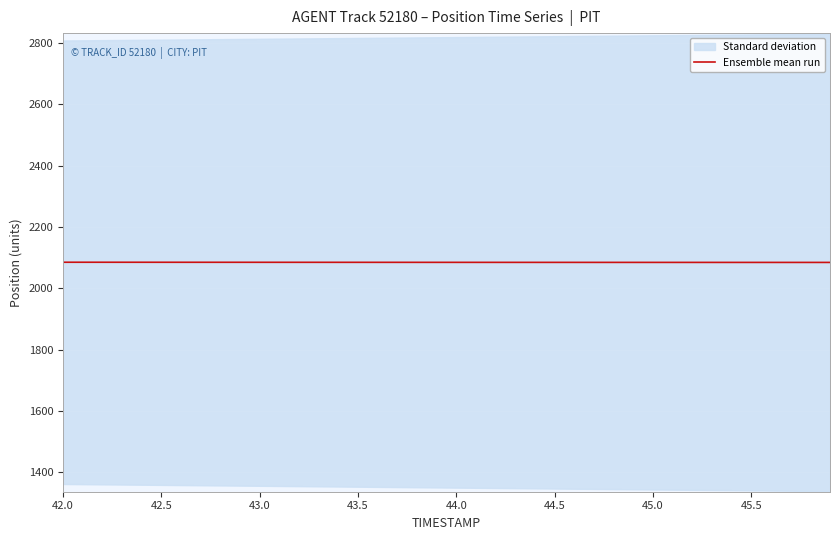

What is the maximum value for Ensemble mean run?

2084.7